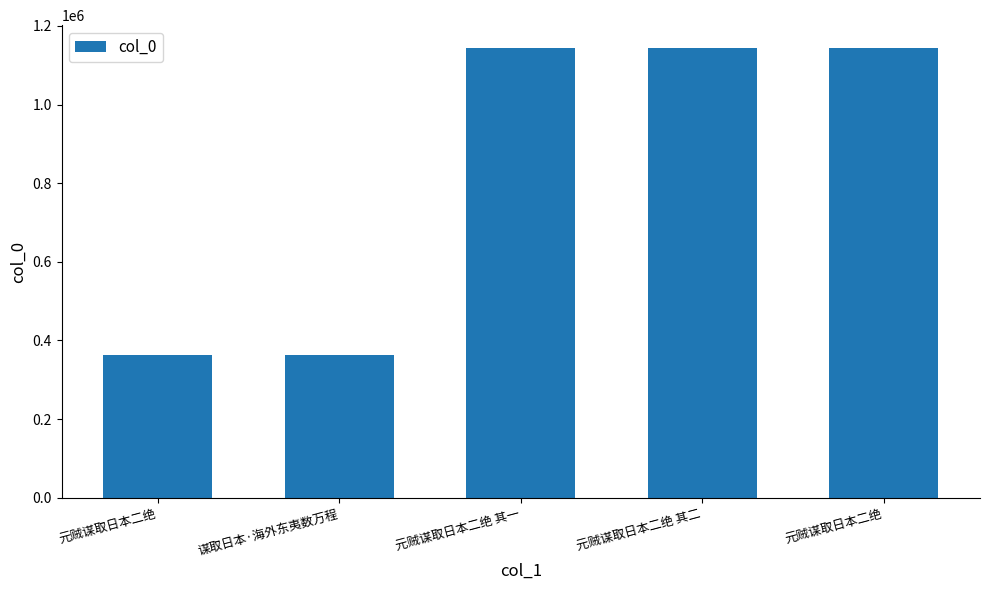

Reading left to right, extract all data points from this chart.

元贼谋取日本二绝=363291	谋取日本·海外东夷数万程=363209	元贼谋取日本二绝 其一=1143336	元贼谋取日本二绝 其二=1143337	元贼谋取日本二绝=1144596